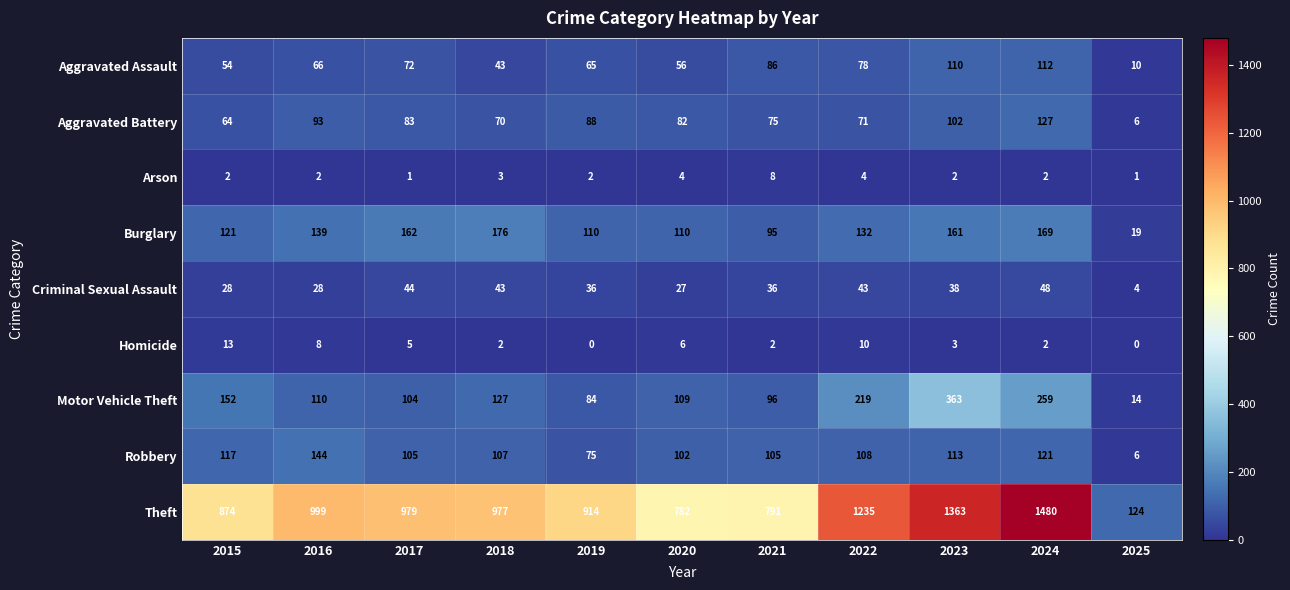

List the series in order of their peak value, lowest first.

Arson, Homicide, Criminal Sexual Assault, Aggravated Assault, Aggravated Battery, Robbery, Burglary, Motor Vehicle Theft, Theft